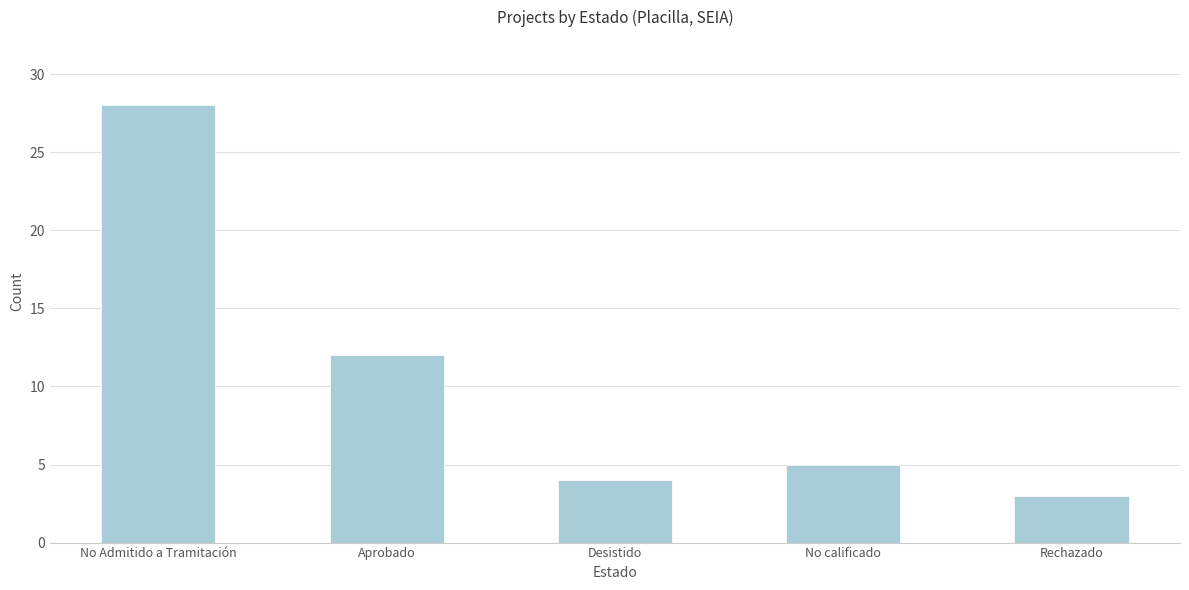

Reading right to left, extract all data points from this chart.

3	5	4	12	28